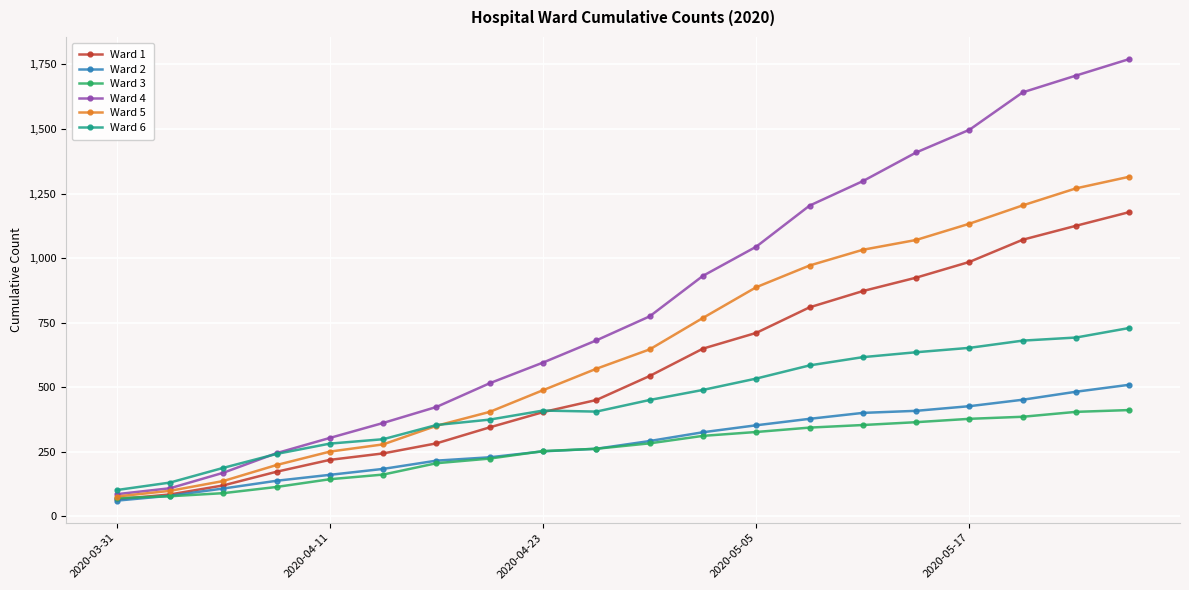

How many values in the Ward 3 series are below 282?

10